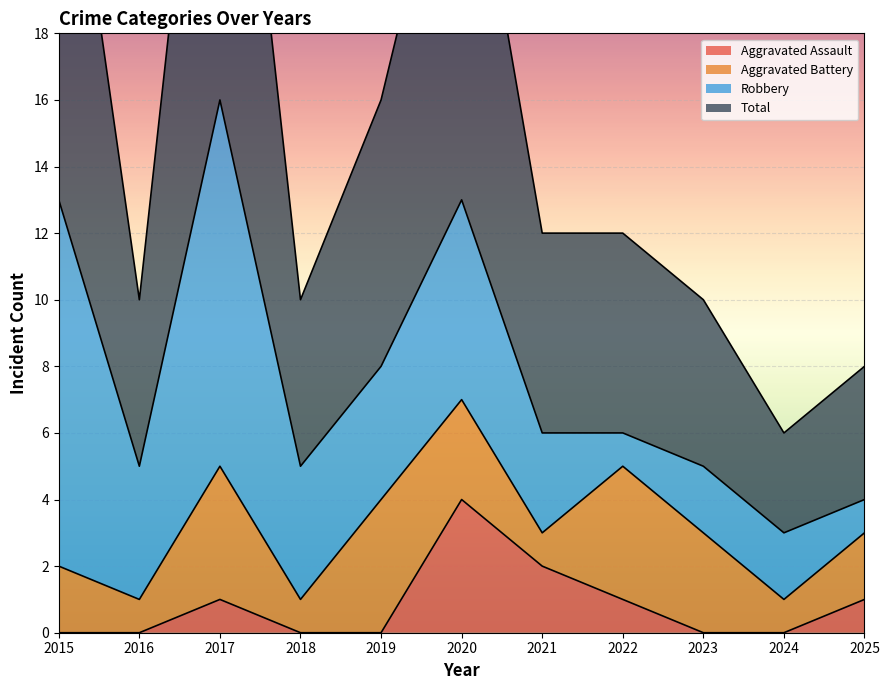

True or false: Total and Aggravated Assault intersect in this chart.

False